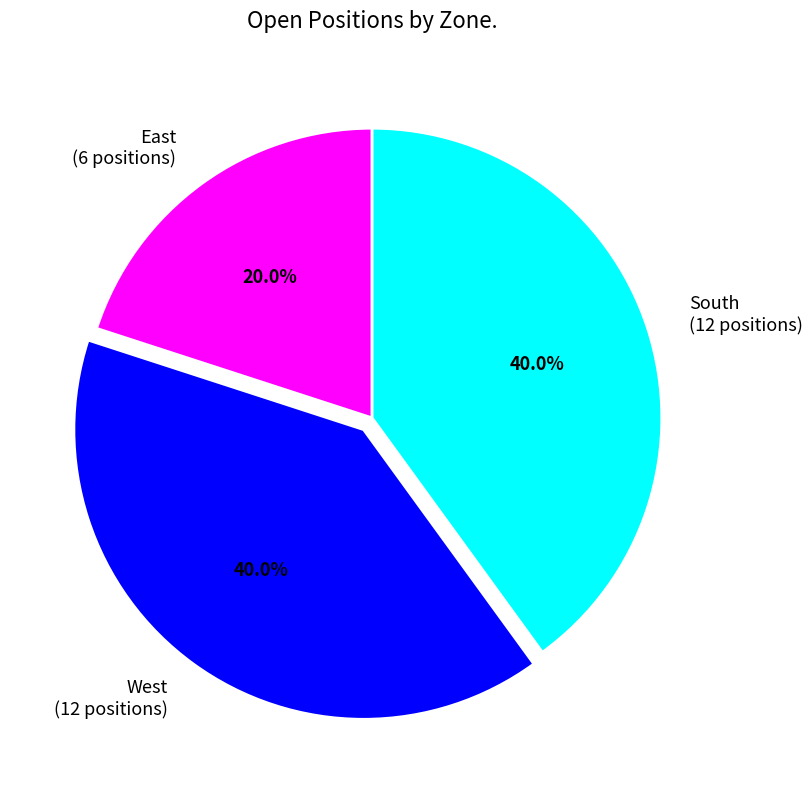

How many slices are in this pie chart?

3